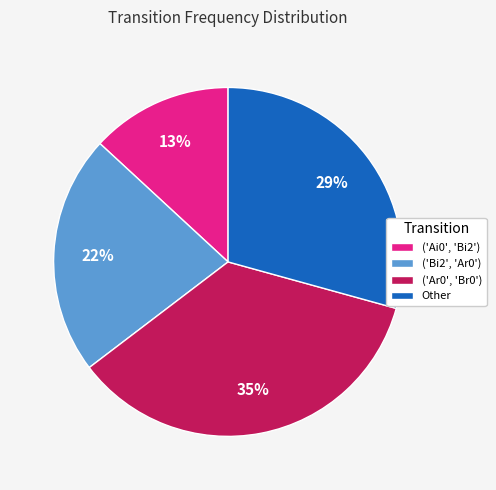

How many slices are in this pie chart?

4